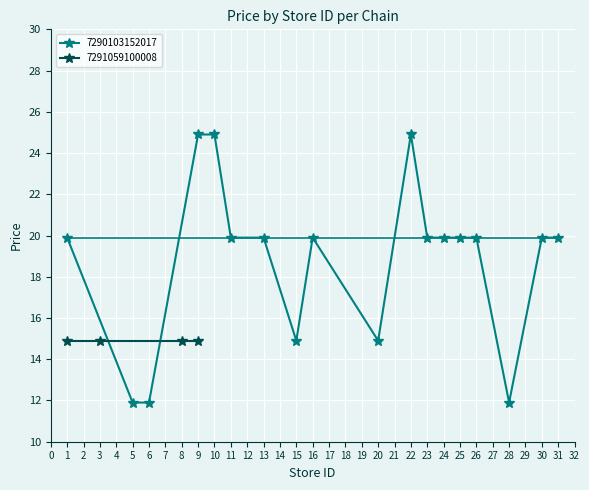

What is the value of the 7290103152017 point at the 1st from the left?

19.9